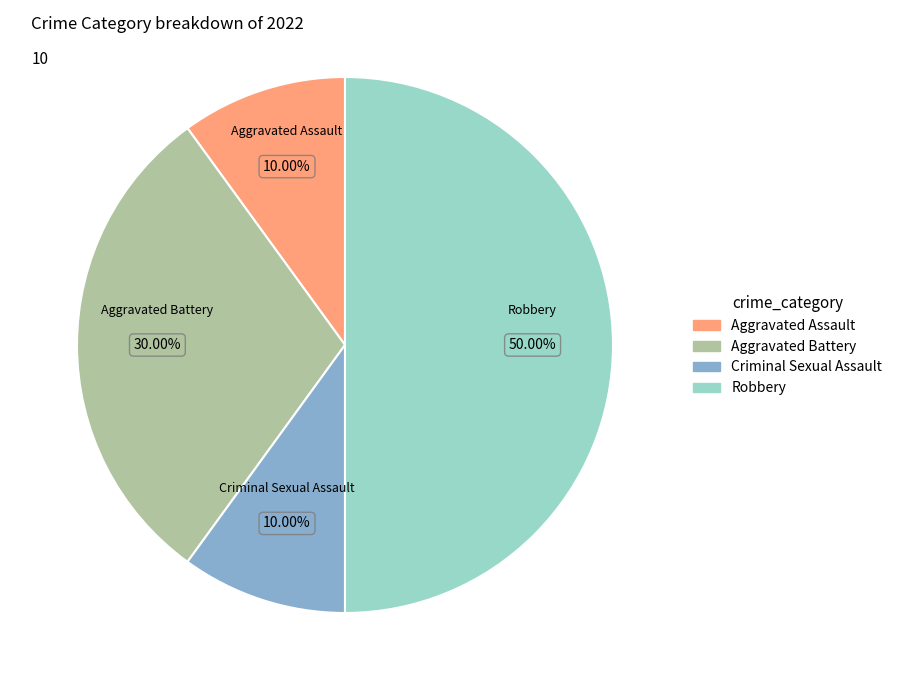

What percentage is the Criminal Sexual Assault slice, to the nearest percent?

10%